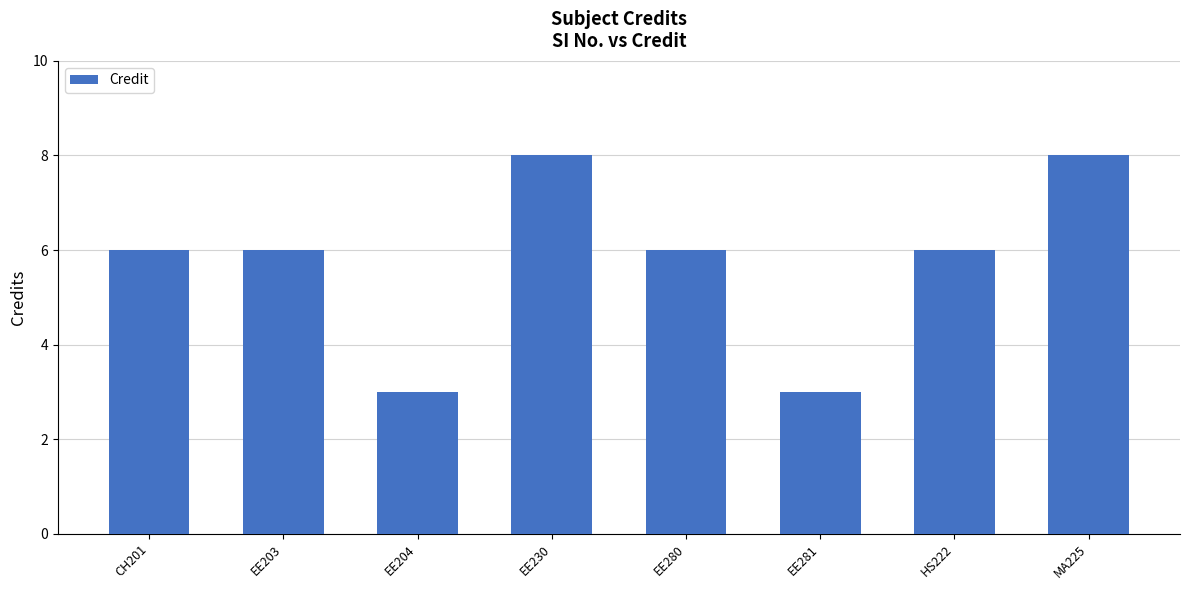

What is the approximate value at EE230?

8